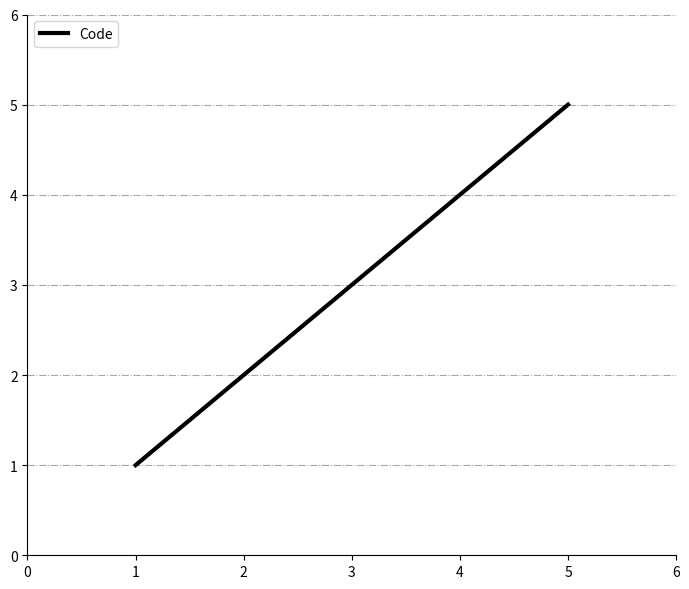

What is the difference between the maximum and minimum values?

4